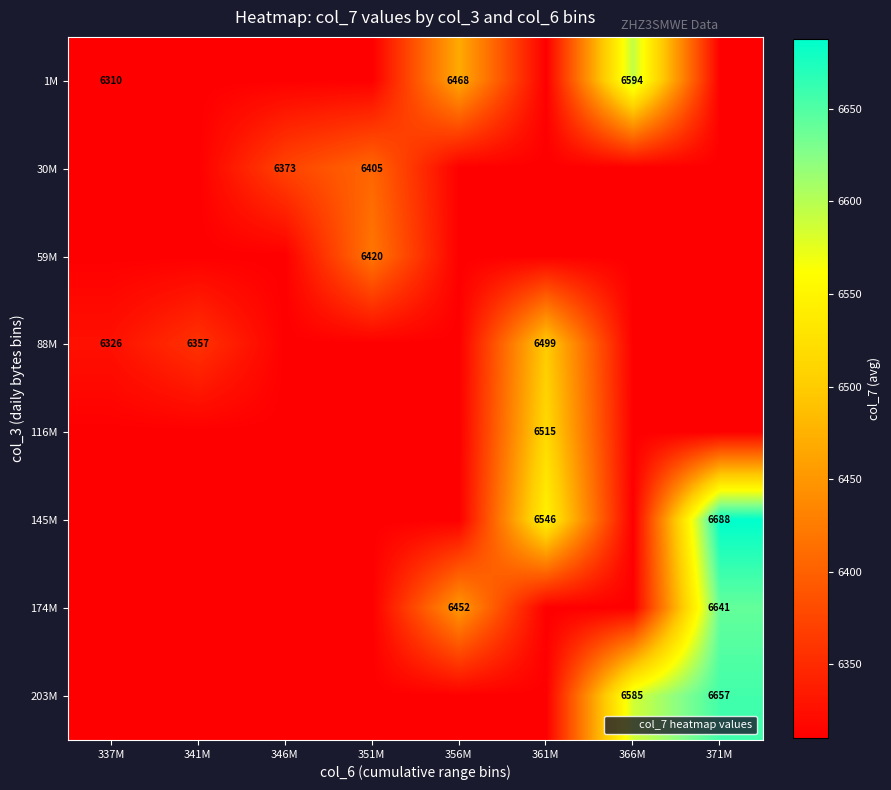

What is the approximate value of 145M at 351M?

6310.0